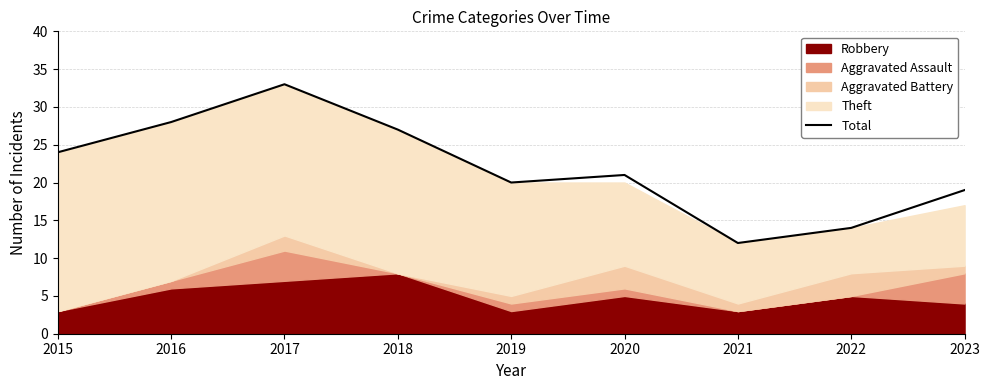

What is the sum of the values at 2017 and 2015?

57